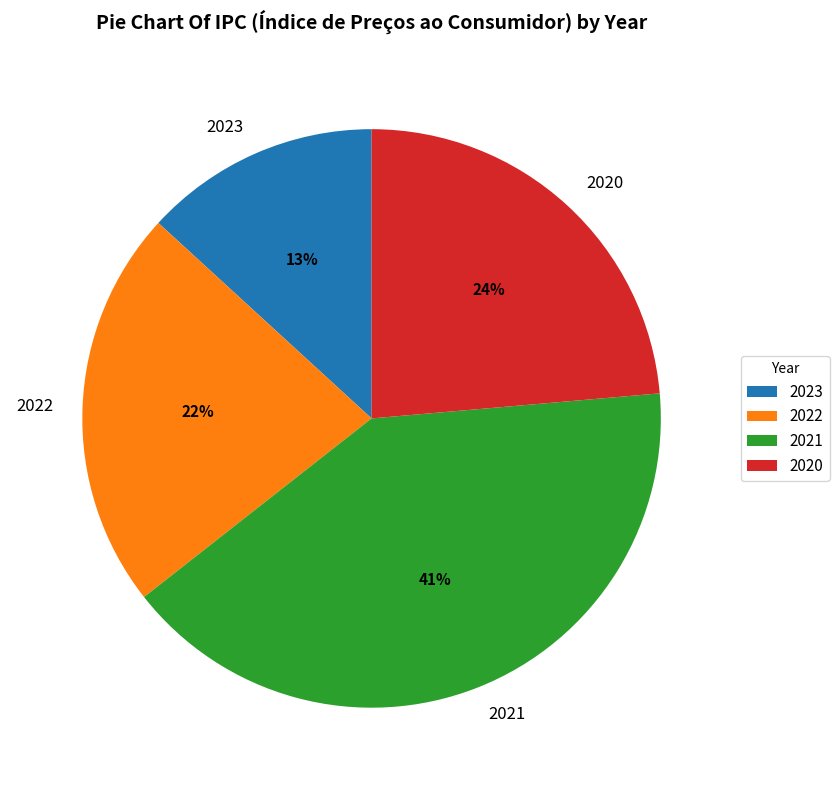

Which category has the biggest portion of the pie?

2021